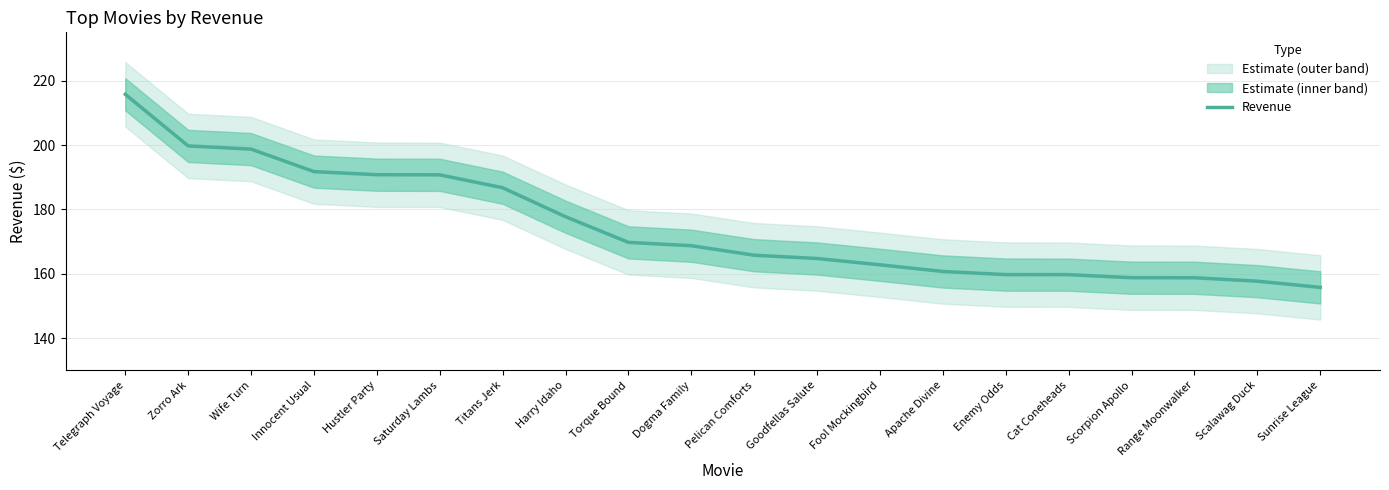

What position from the right is Cat Coneheads?

5